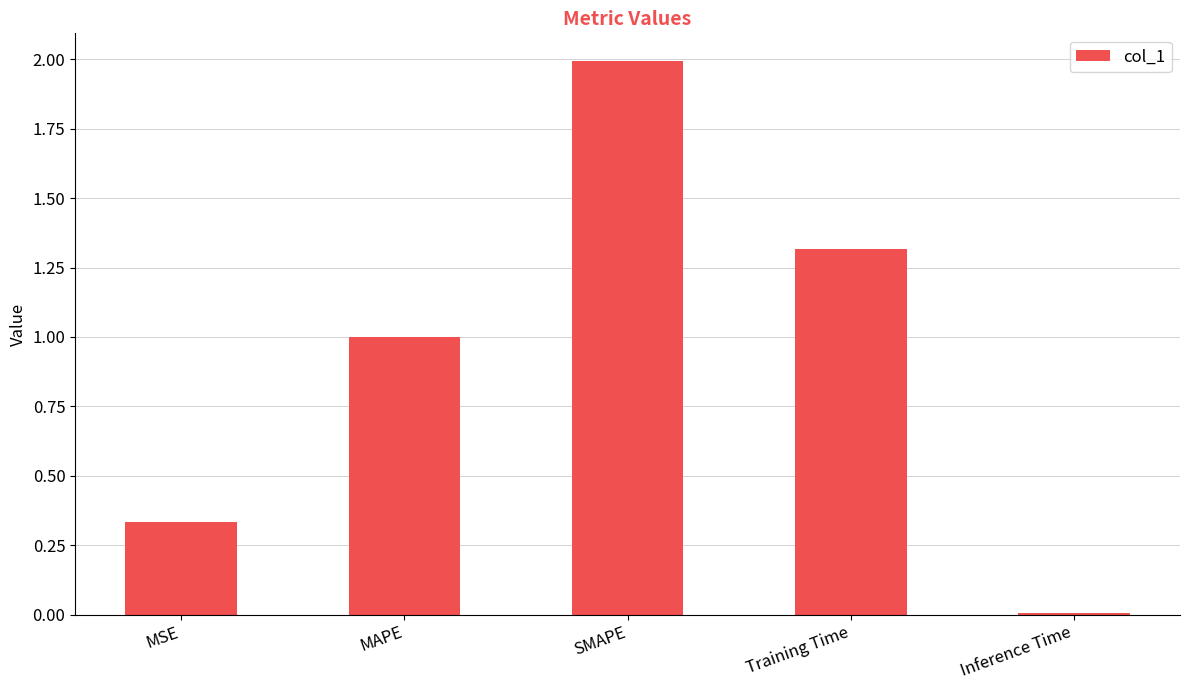

What value does the data have at MAPE?

1.0